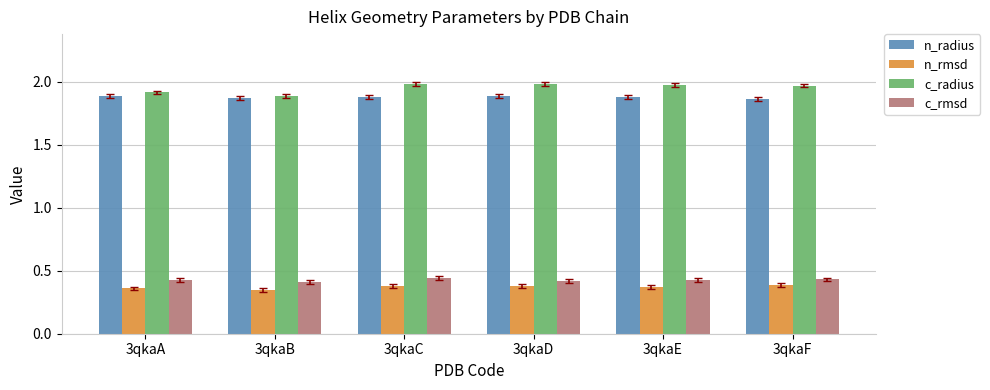

How many bars are there in total?

24